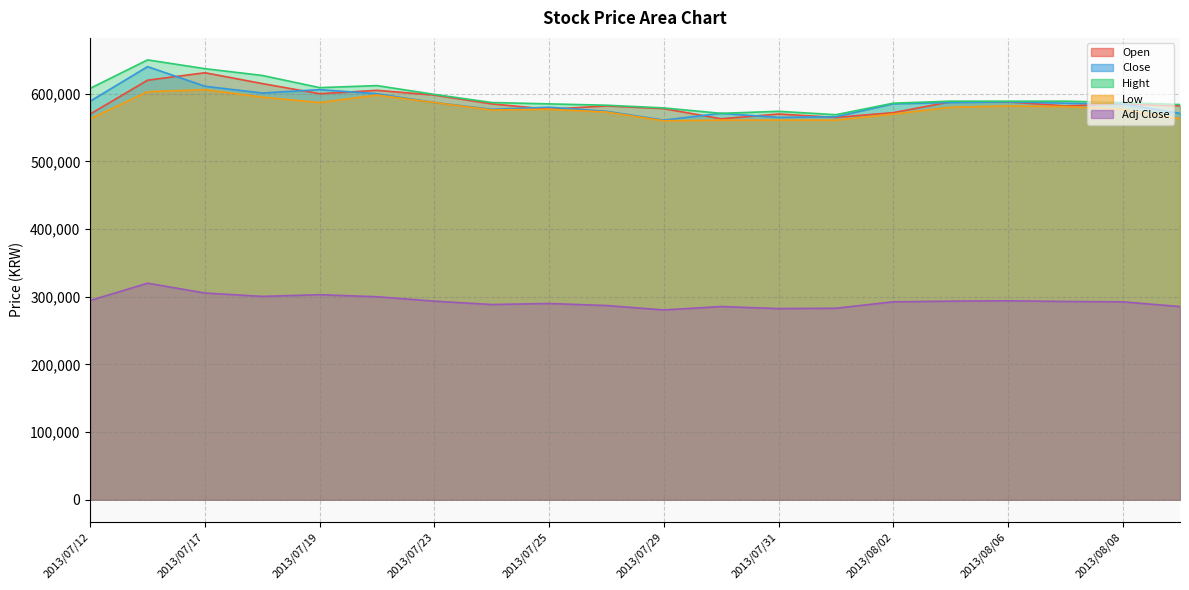

Which series has the widest spread of values?

Hight